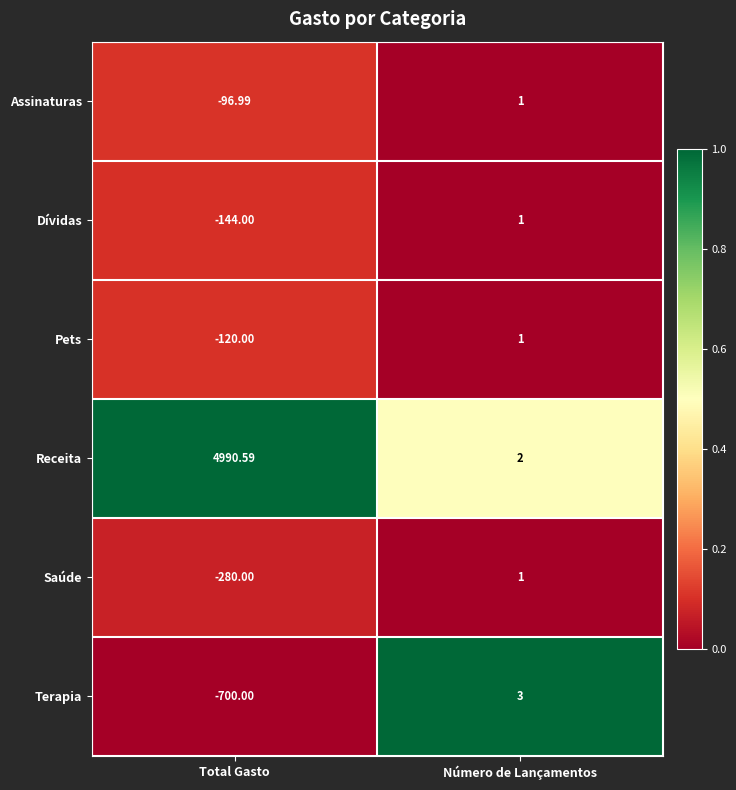

What is the spread (max minus min) of values at Total Gasto?

5690.6